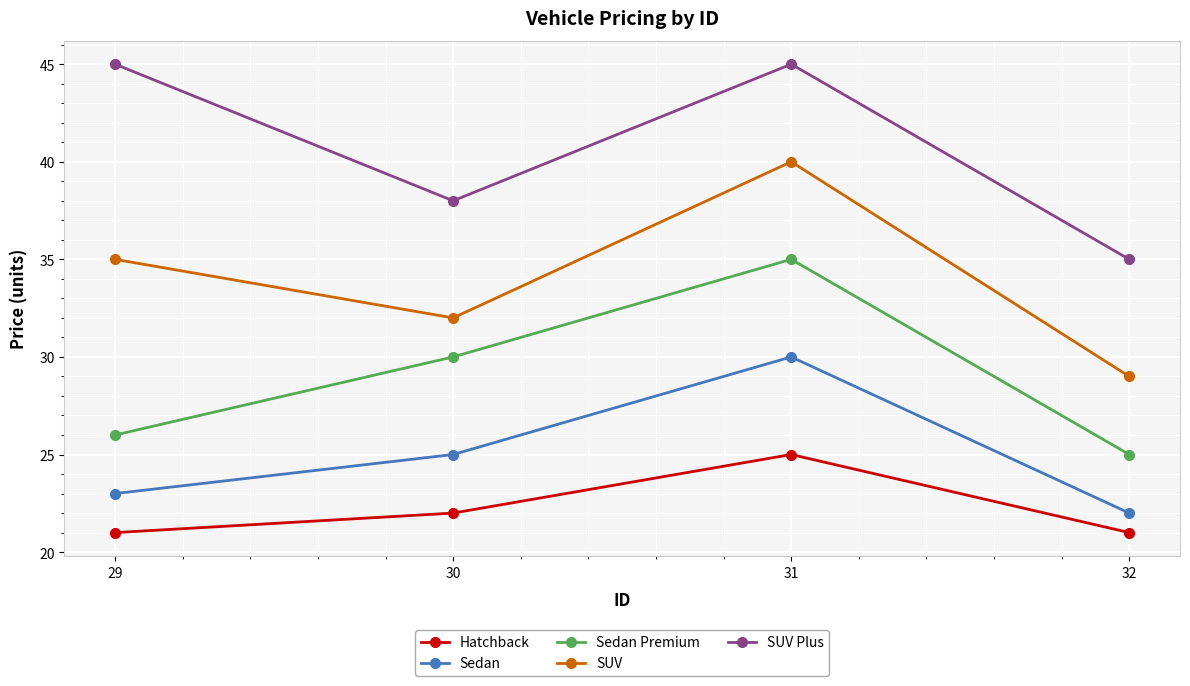

How many lines are shown in the chart?

5